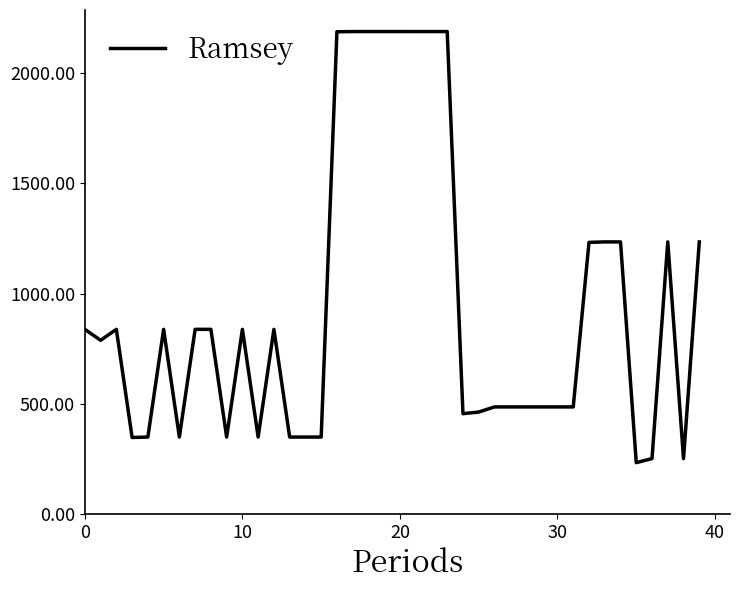

What is the smallest value displayed?

234.6